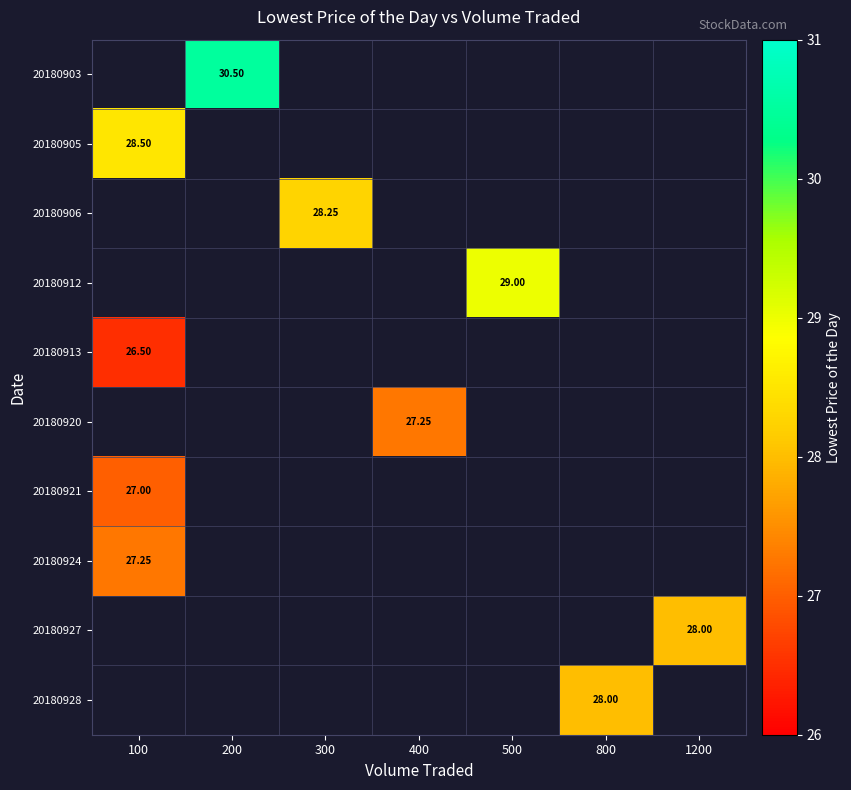

What is the approximate value of 20180928 at 800?

28.0